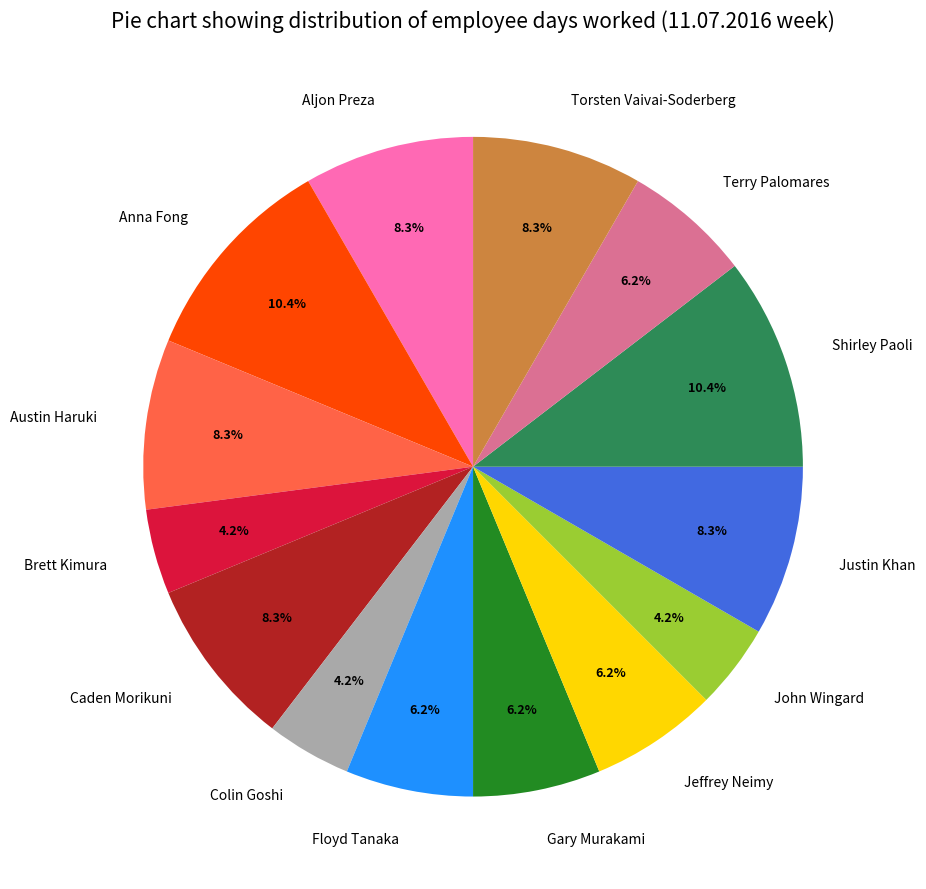

Do Floyd Tanaka and Austin Haruki together represent more than half of the pie?

No